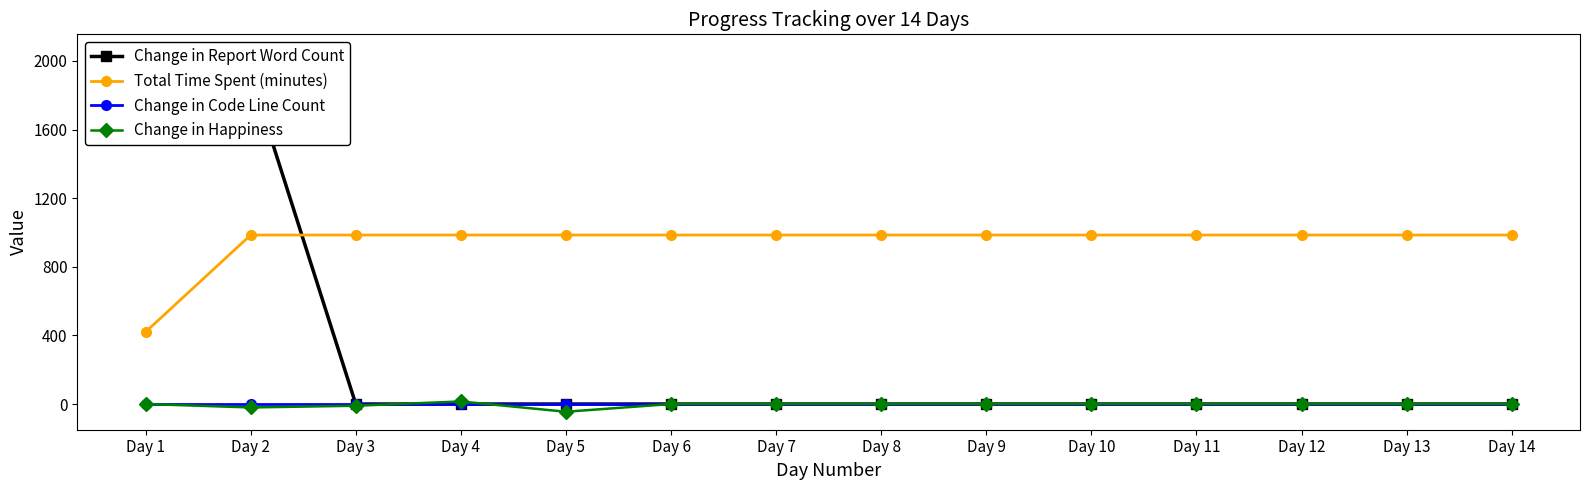

At Day 9, list the series in order from largest to smallest.

Total Time Spent (minutes), Change in Report Word Count, Change in Code Line Count, Change in Happiness